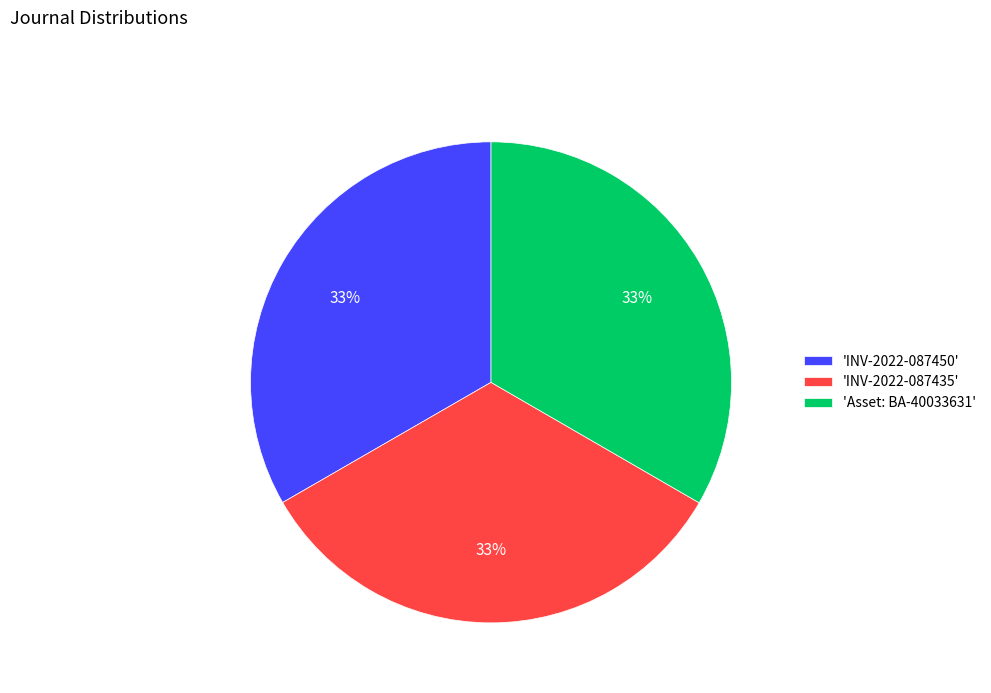

How many slices are in this pie chart?

3